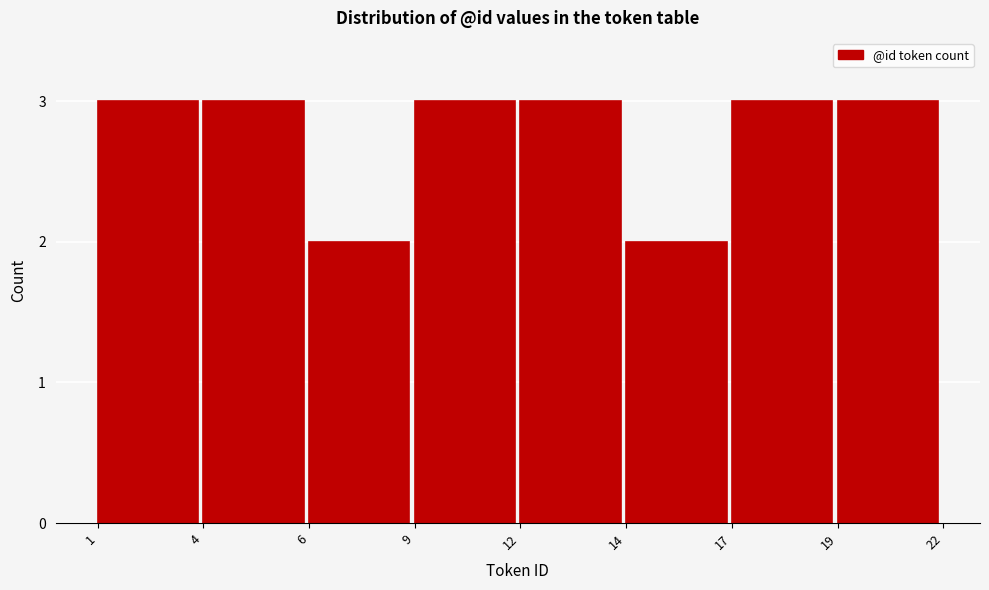

Reading left to right, transcribe all the data shown in this chart.

1=3	4=3	6=2	9=3	12=3	14=2	17=3	19=3